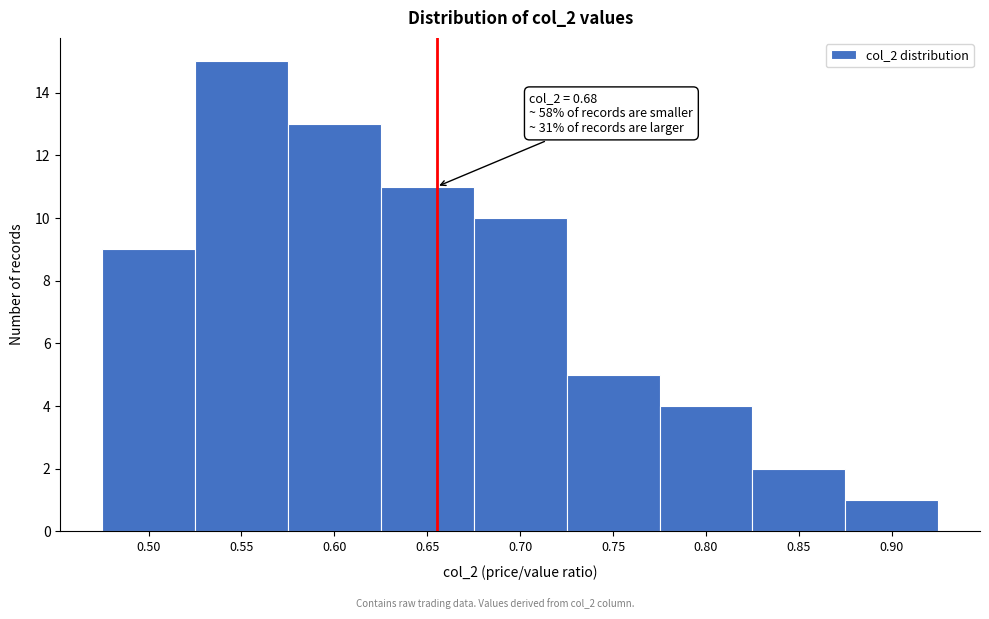

Reading right to left, list all the values displayed in this chart.

1	2	4	5	10	11	13	15	9